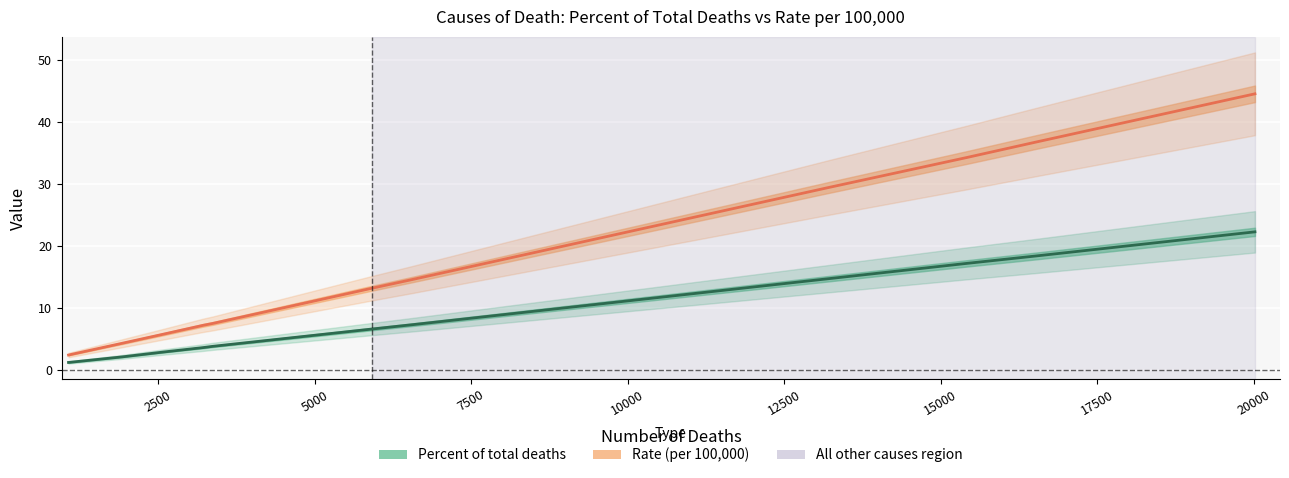

At 7500, list the series in order from smallest to largest.

Percent of total deaths, Rate (per 100,000)